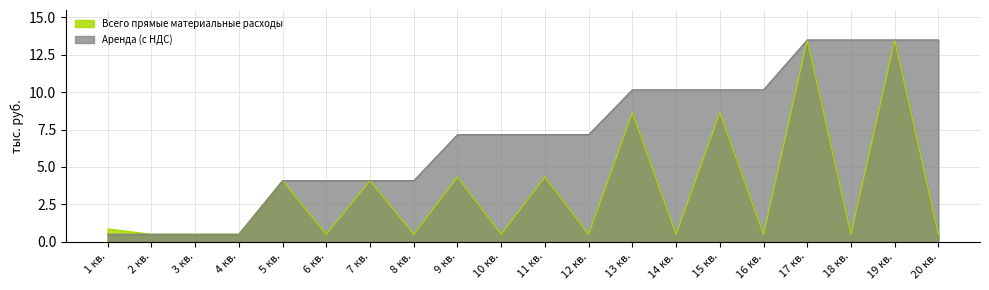

Is the value of Аренда (с НДС) at 13 кв. greater than the value of Всего прямые материальные расходы at 10 кв.?

Yes